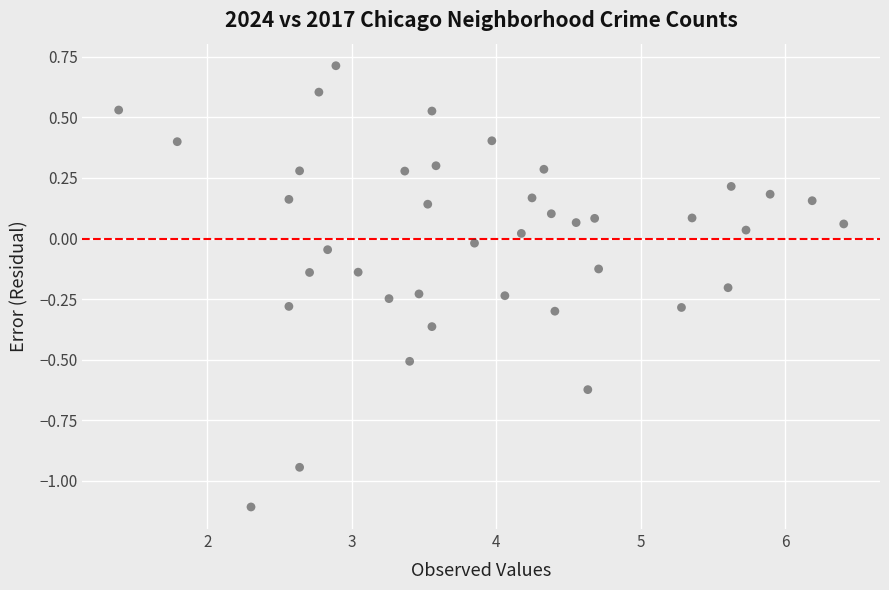

What is the range of Y values (max minus min)?

1.8